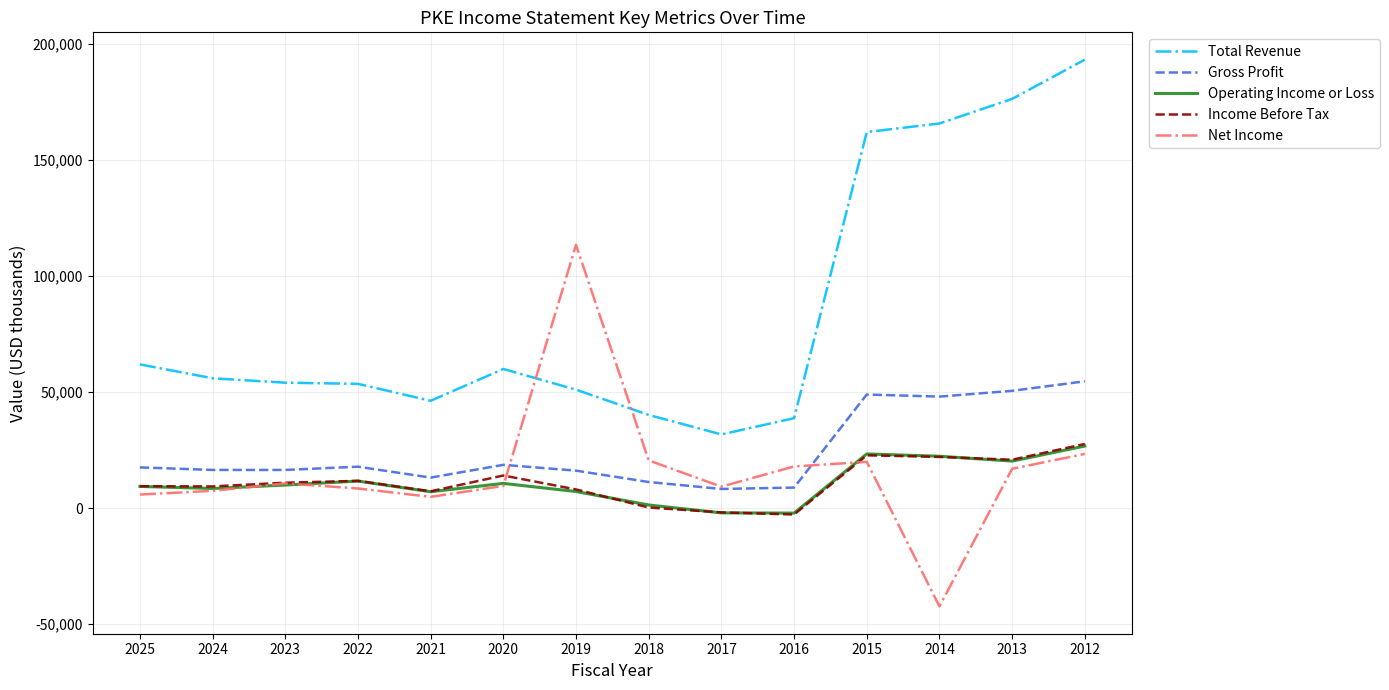

What is the difference between the Gross Profit values at 2014 and 2013?

2500